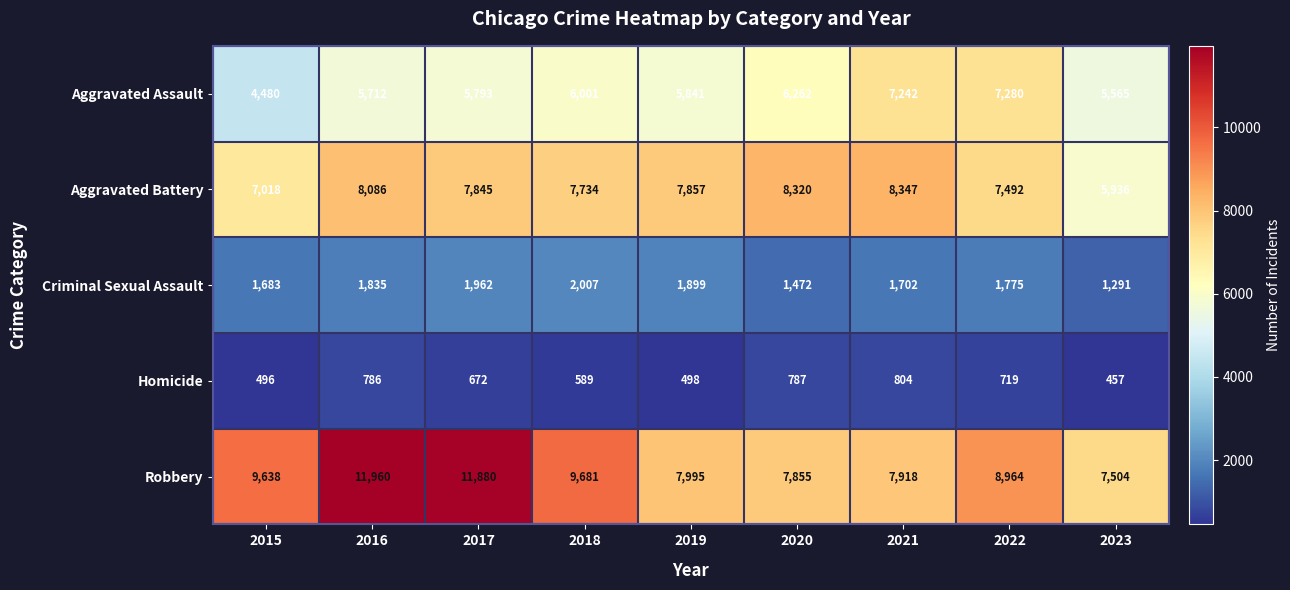

Which series has the largest total across all categories?

Robbery